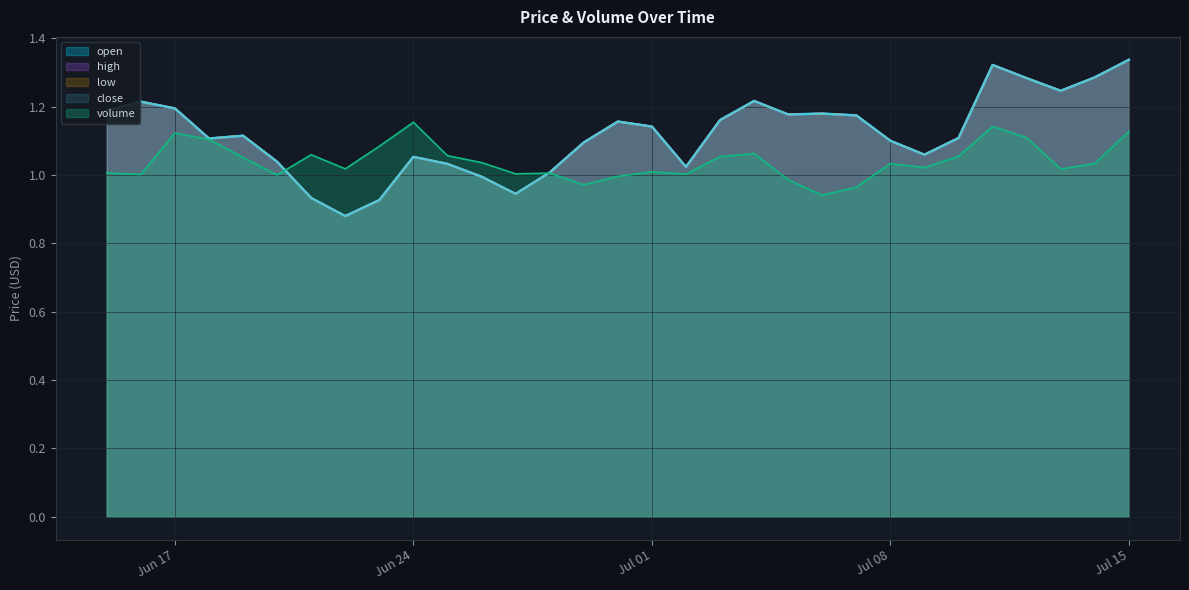

What is the total value across all series at 2025-07-10?

5.5